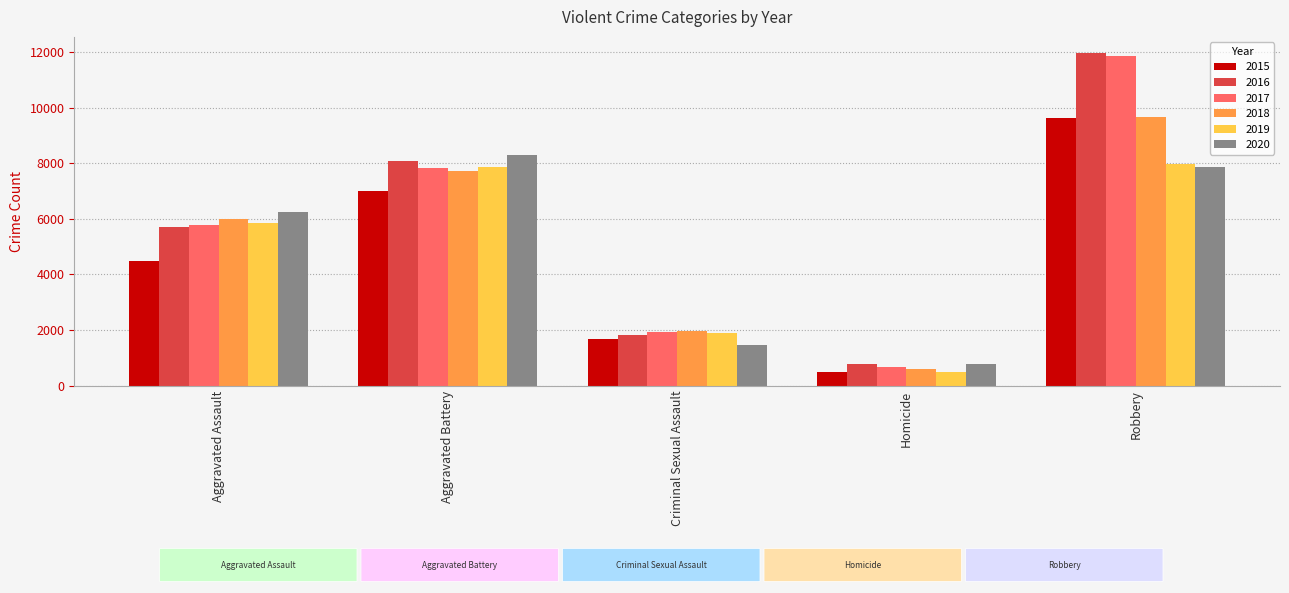

Reading left to right, extract all data points from this chart.

2015: Aggravated Assault=4480	Aggravated Battery=7018	Criminal Sexual Assault=1670	Homicide=496	Robbery=9638
2016: Aggravated Assault=5712	Aggravated Battery=8085	Criminal Sexual Assault=1816	Homicide=786	Robbery=11960
2017: Aggravated Assault=5793	Aggravated Battery=7845	Criminal Sexual Assault=1940	Homicide=672	Robbery=11880
2018: Aggravated Assault=6001	Aggravated Battery=7734	Criminal Sexual Assault=1977	Homicide=589	Robbery=9679
2019: Aggravated Assault=5840	Aggravated Battery=7857	Criminal Sexual Assault=1878	Homicide=498	Robbery=7994
2020: Aggravated Assault=6263	Aggravated Battery=8320	Criminal Sexual Assault=1452	Homicide=787	Robbery=7855